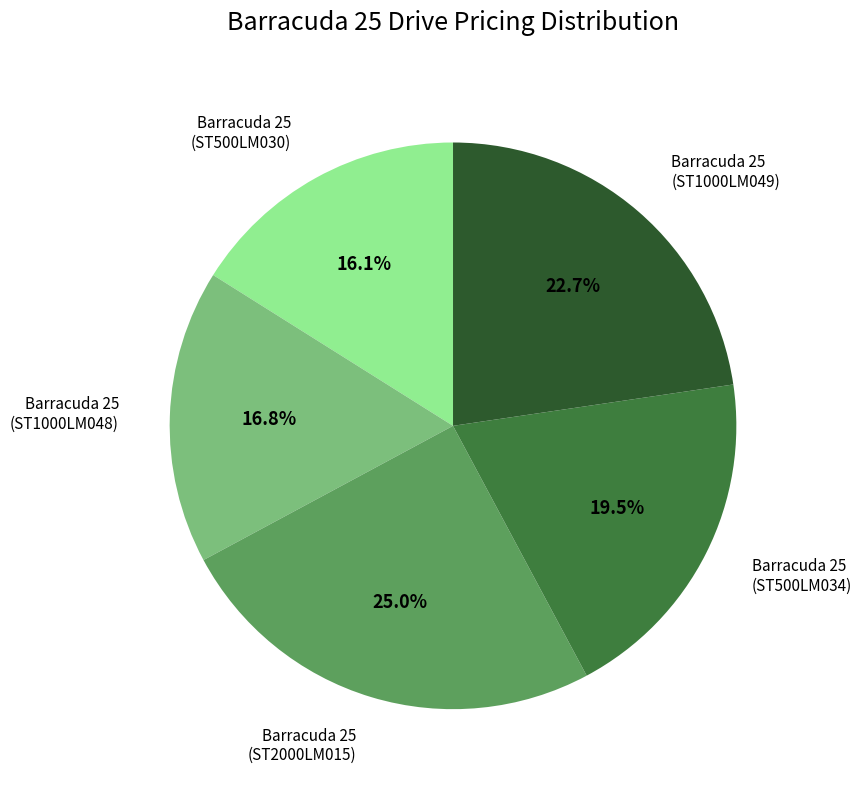

How many slices are in this pie chart?

5